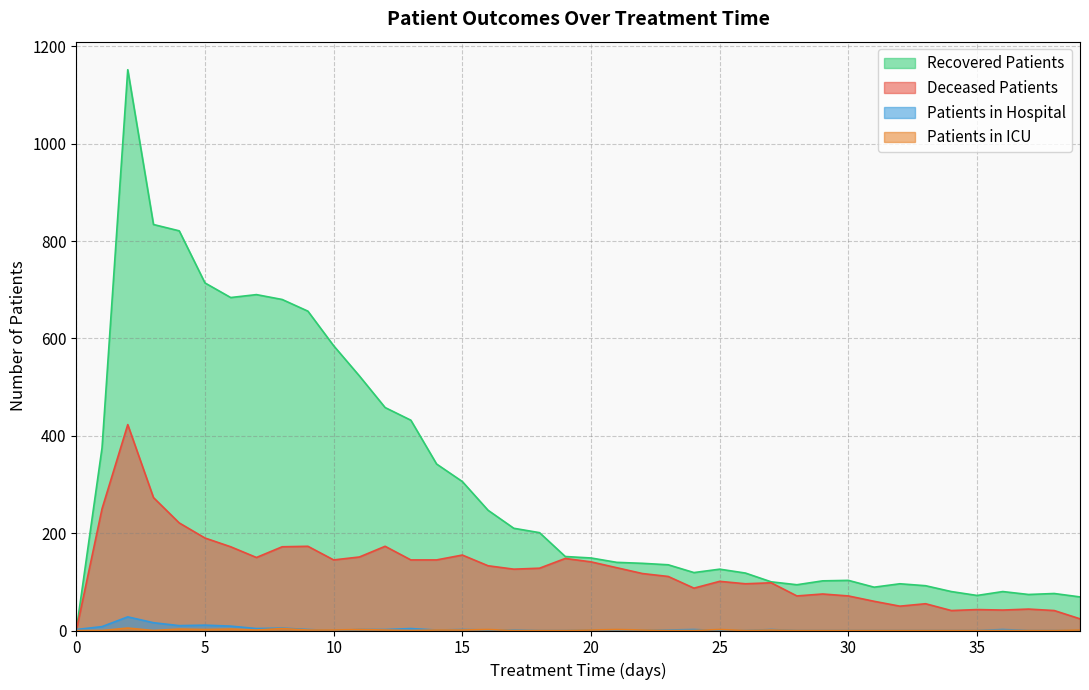

What is the difference between the patients_in_icu values at 19 and 15?

1